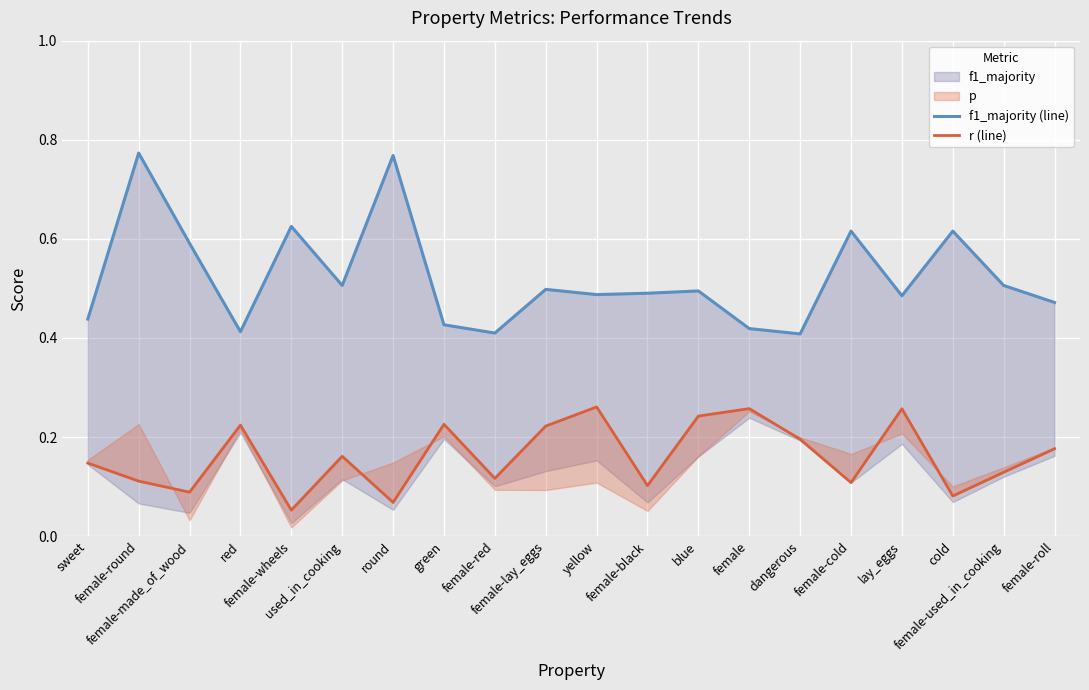

In r (line), how many points are lower than both neighbors (excluding endpoints)?

7